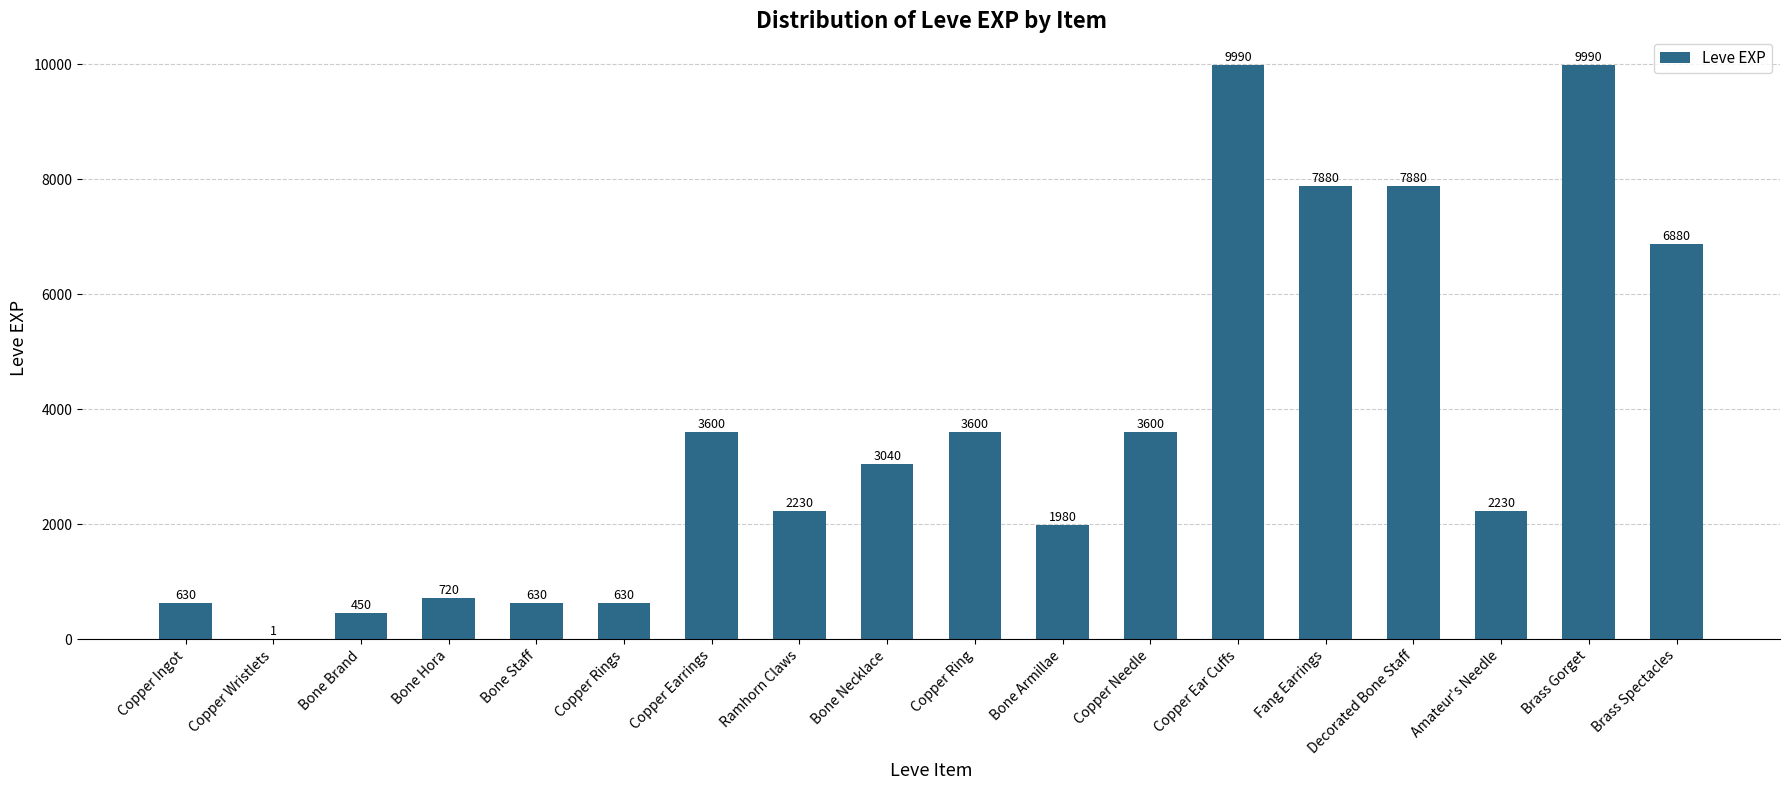

What is the approximate value at Amateur's Needle, to the nearest 10?

2230